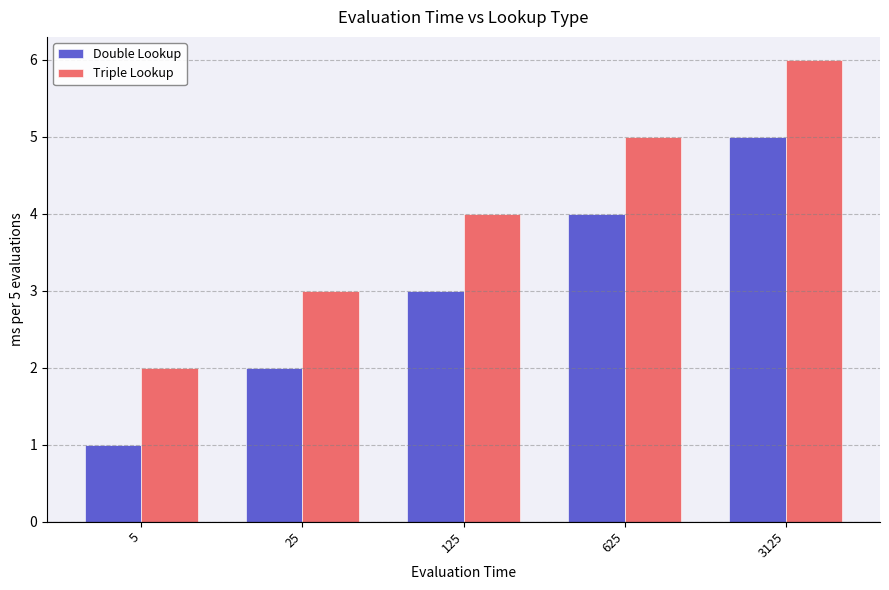

Rank the series by their average value, from lowest to highest.

Double Lookup, Triple Lookup